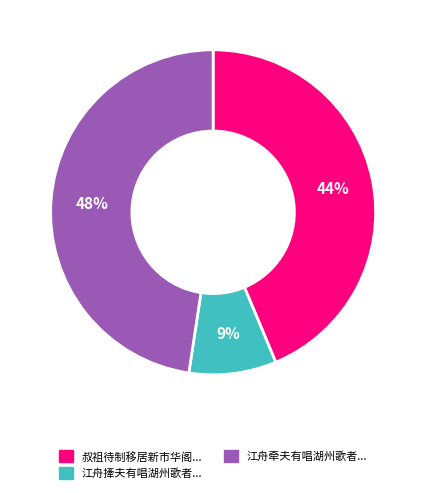

Is there any slice that represents more than half of the pie?

No